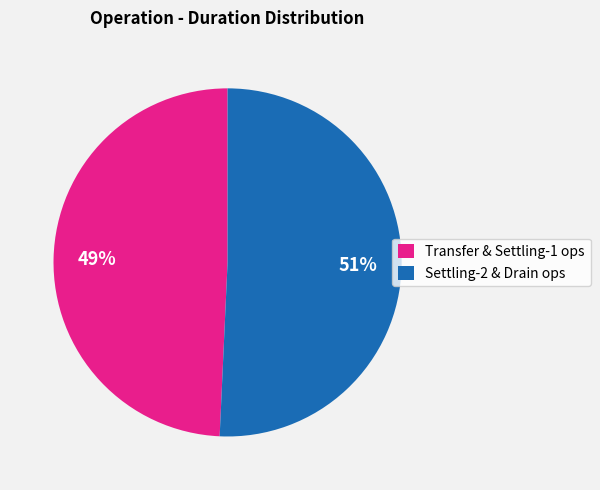

To the nearest percent, what is the average slice percentage?

50%